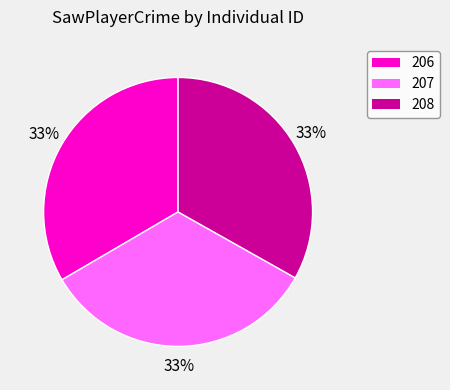

Is there any slice that represents more than half of the pie?

No